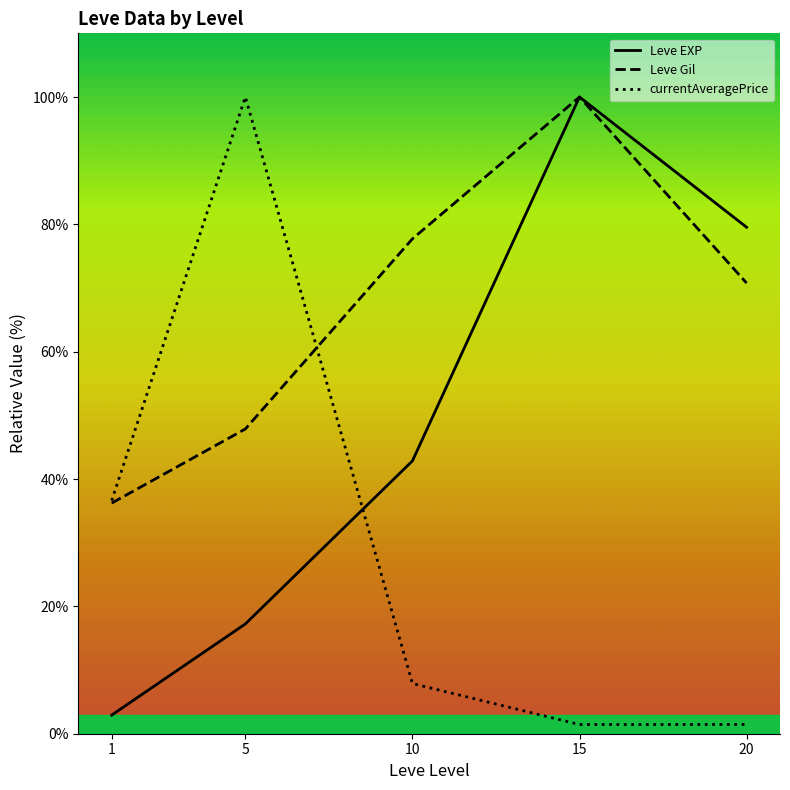

True or false: Leve Gil has a value of 29.7 at 5.

False